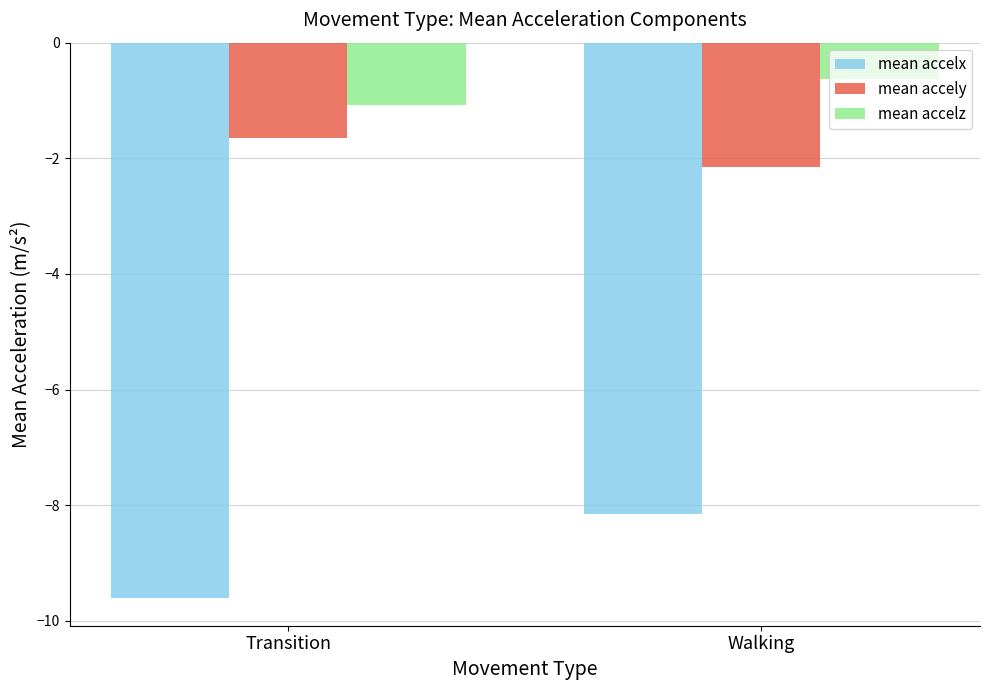

Read the mean accelz value at Transition.

-1.1